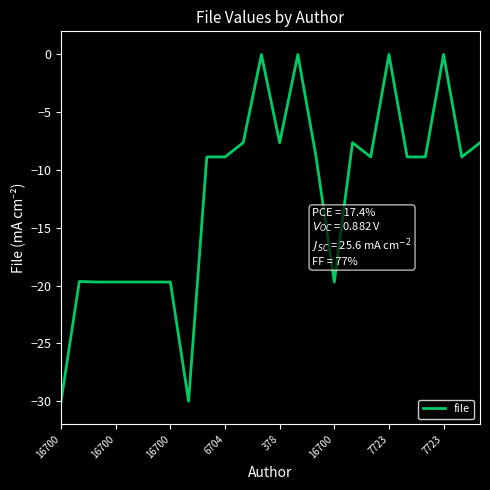

What is the minimum value shown in the chart?

-30.0